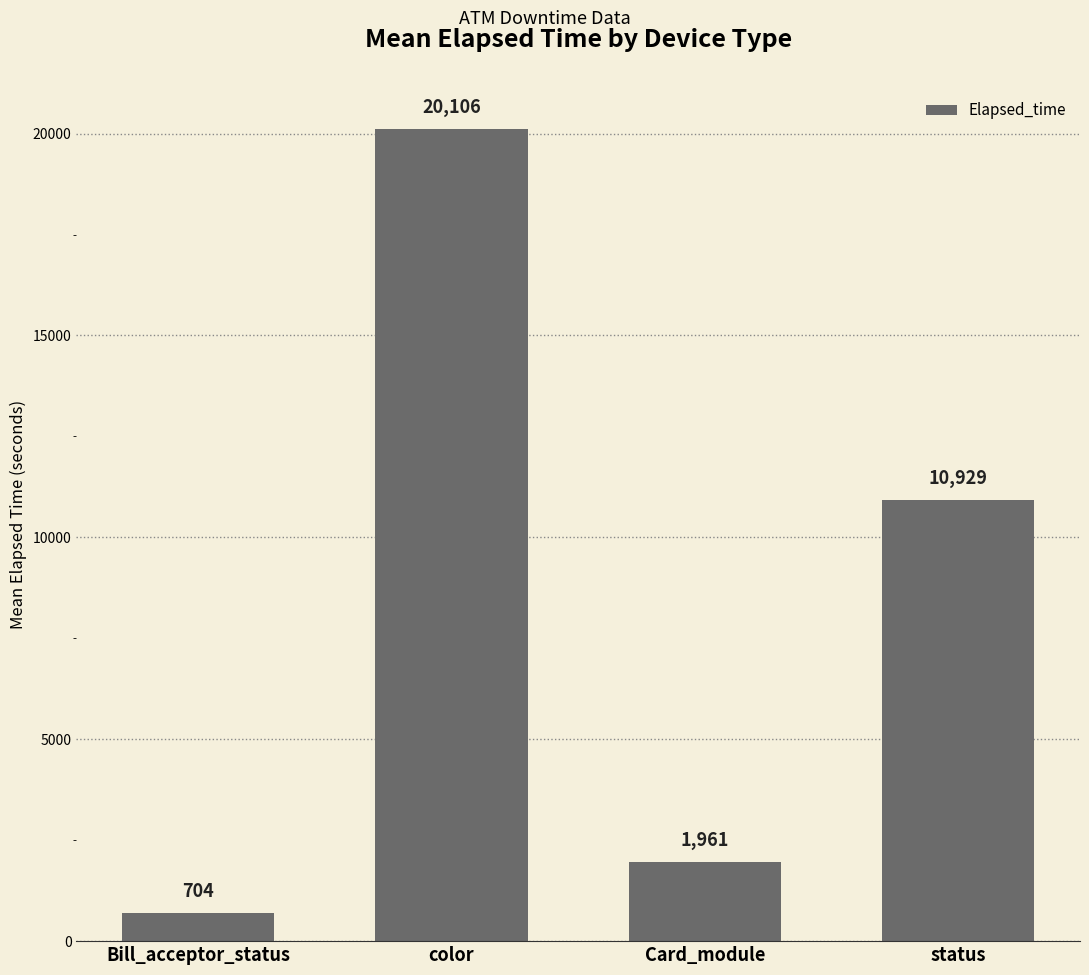

Which category has the highest value across all series?

color